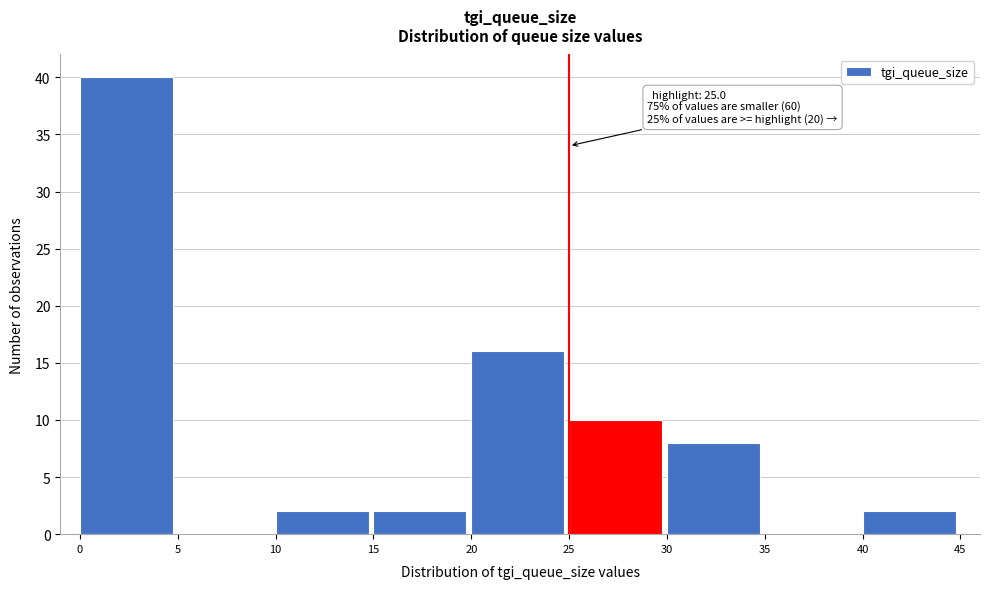

Which range on the x-axis has the tallest bar?

0 to 5